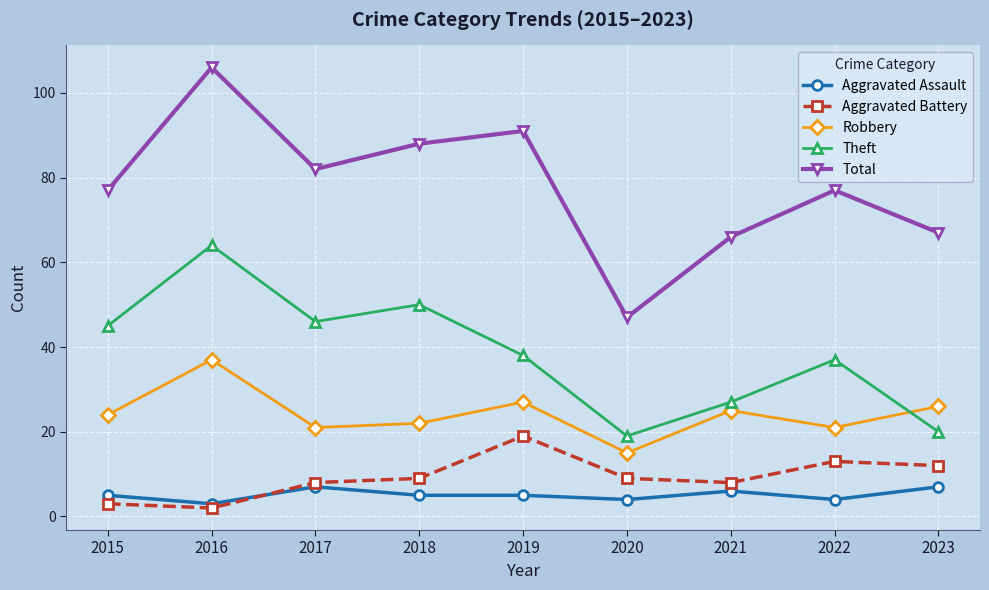

What is the difference between the maximum and minimum values in the Theft series?

45